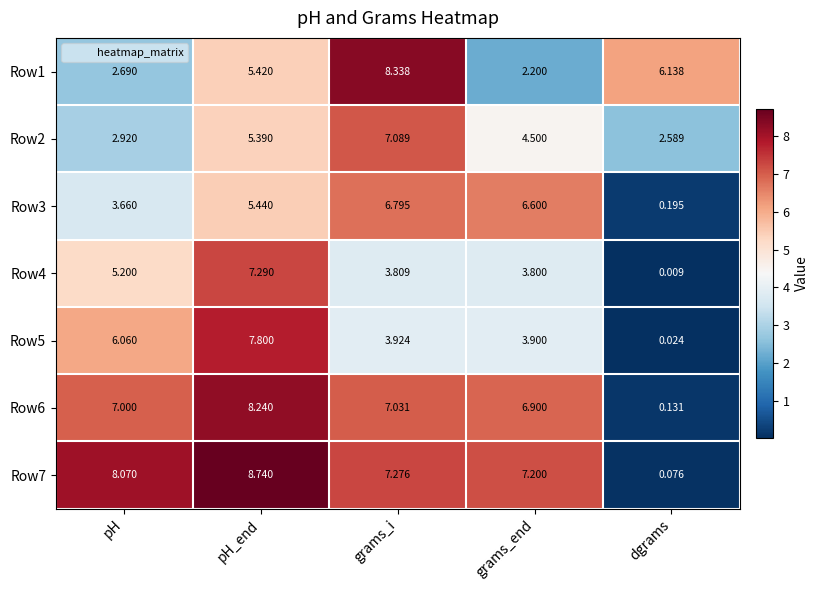

At which label is Row7 closest to 4?

grams_end